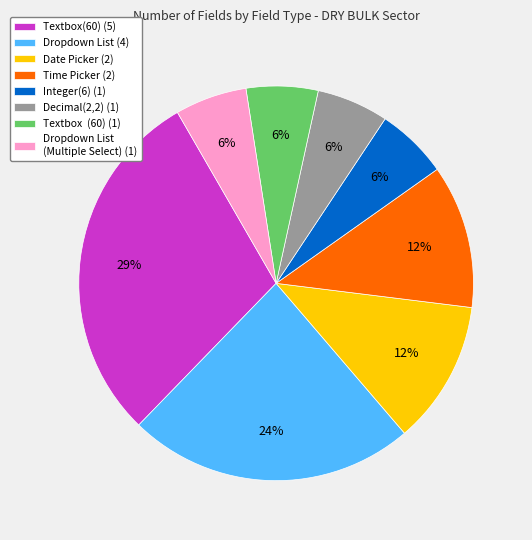

What percentage is the Textbox(60) (5) slice, to the nearest percent?

29%